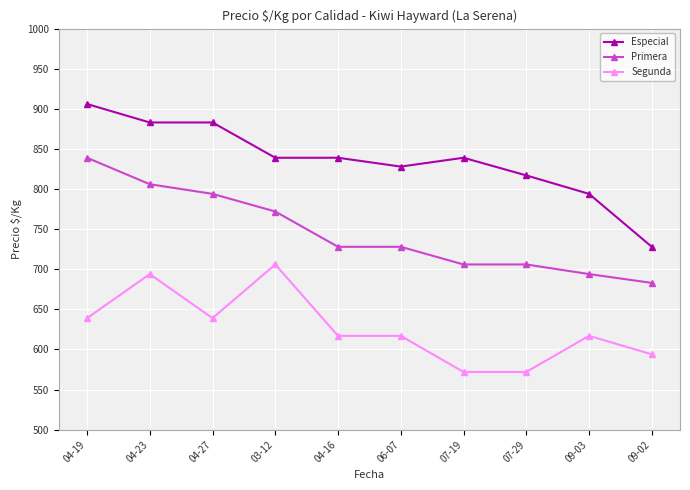

Which series has the largest range (max minus min)?

Especial